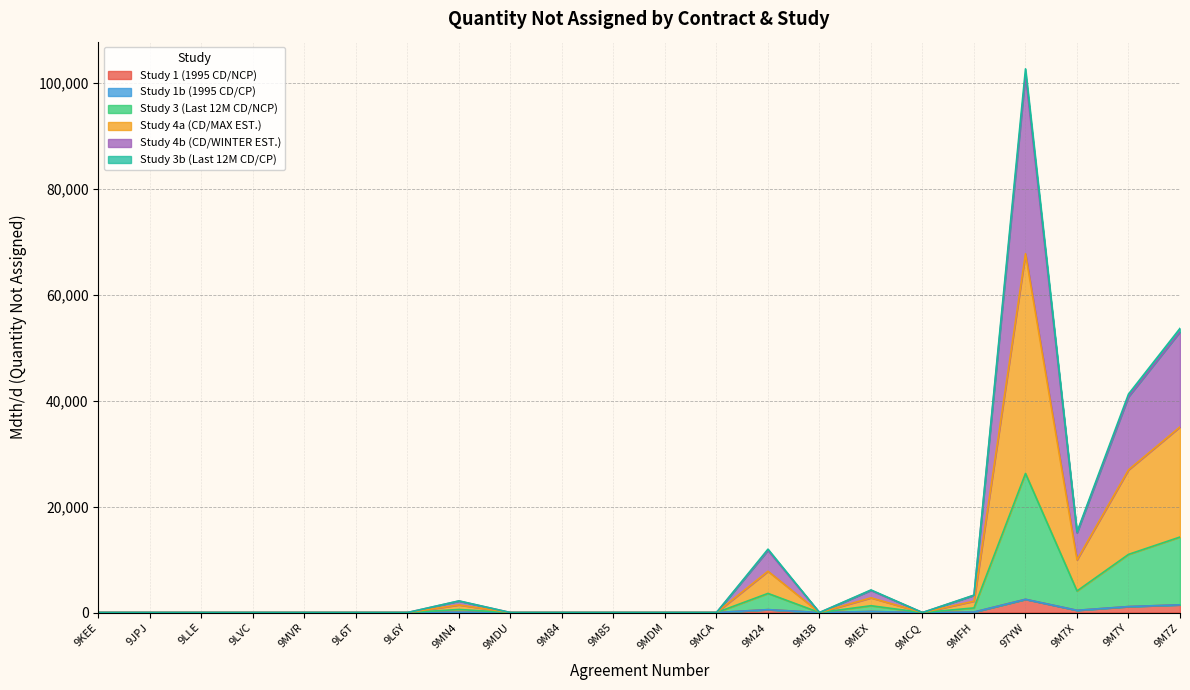

What is the approximate value of Study 4a (CD/MAX EST.) at 9MFH, to the nearest 100?

2200